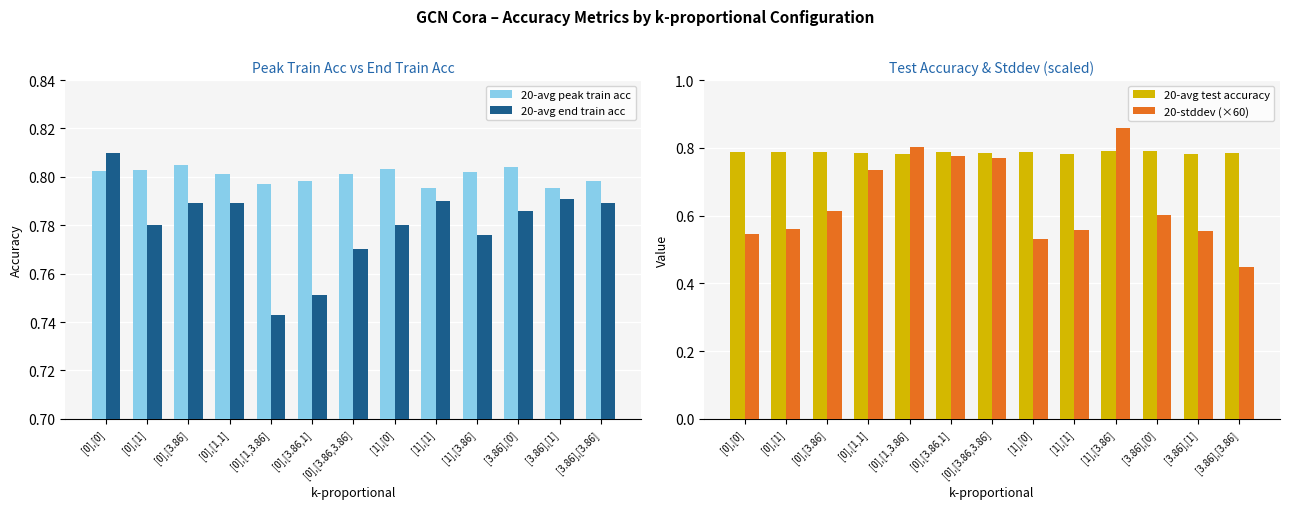

Which category has the lowest value across all series?

[3.86],[3.86]